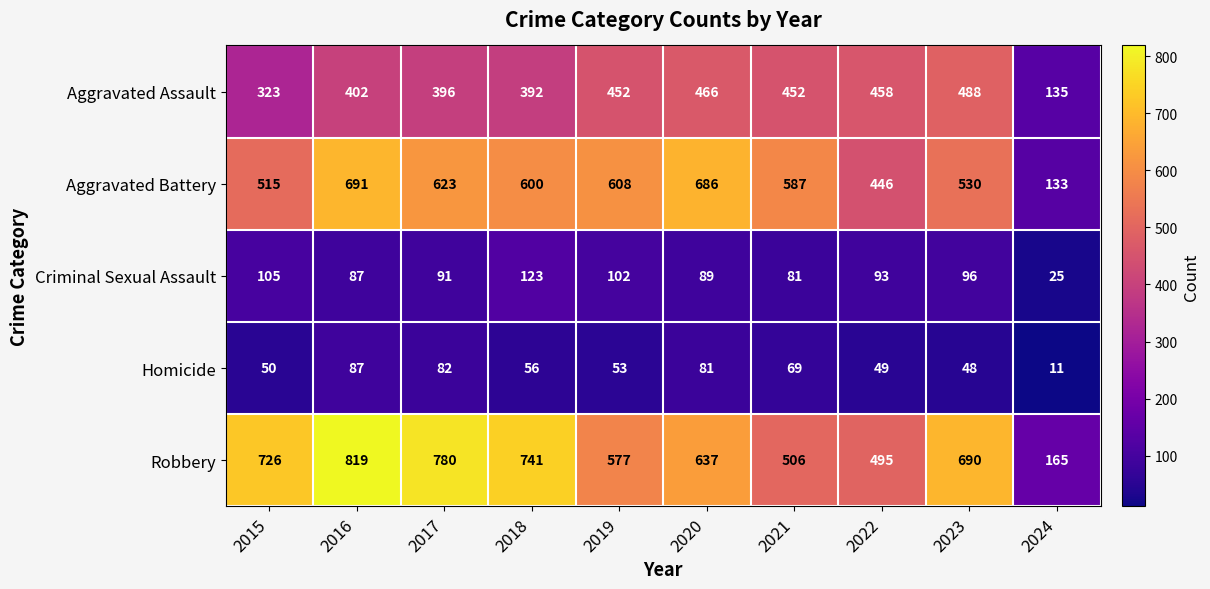

At which label does Homicide first exceed 56?

2016